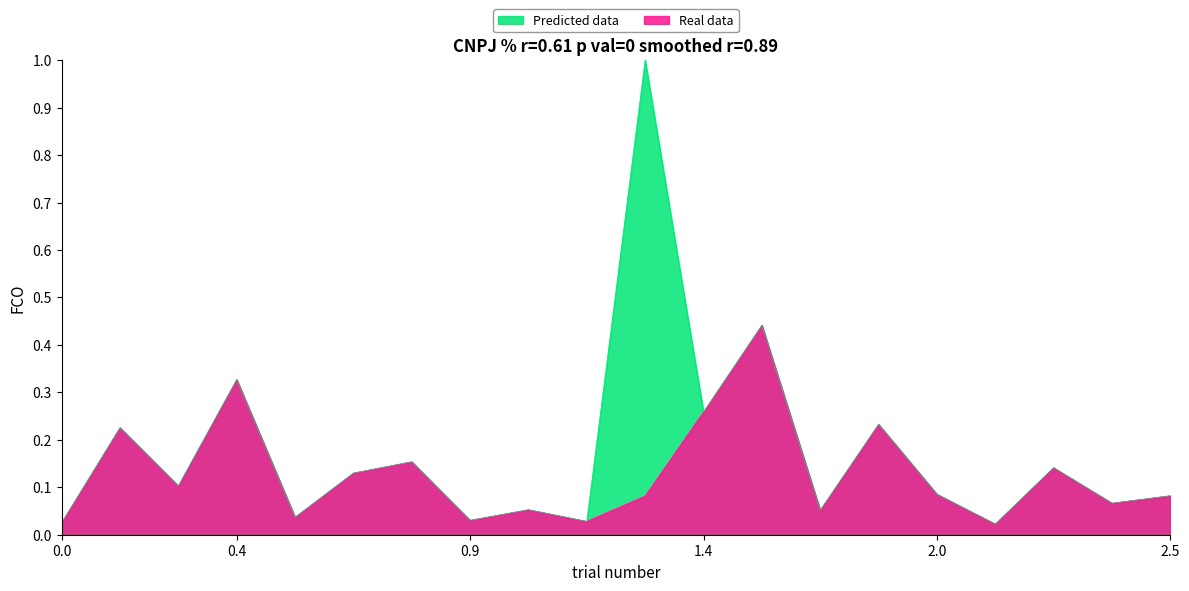

What is the average value of the Real data series?

0.1